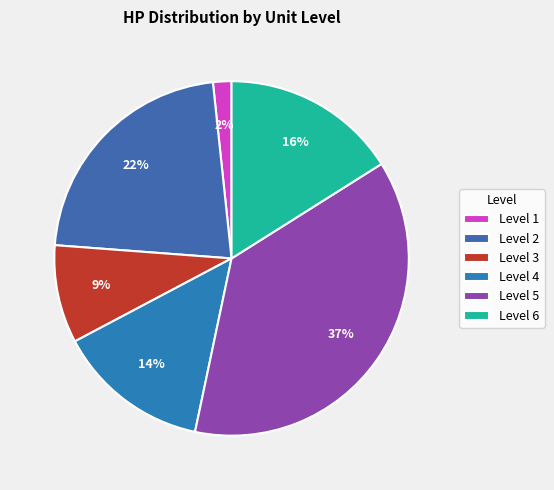

Rank the categories by value from lowest to highest.

Level 1, Level 3, Level 4, Level 6, Level 2, Level 5